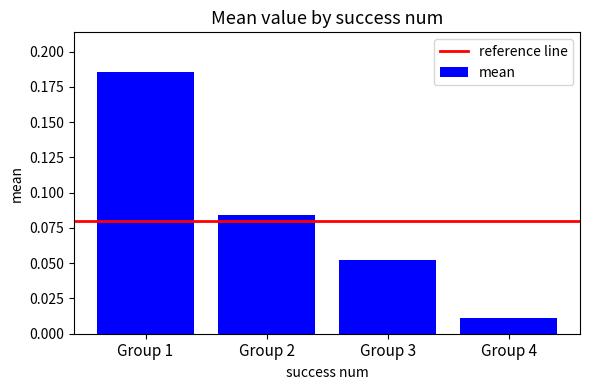

At which label is the value closest to 0?

Group 4